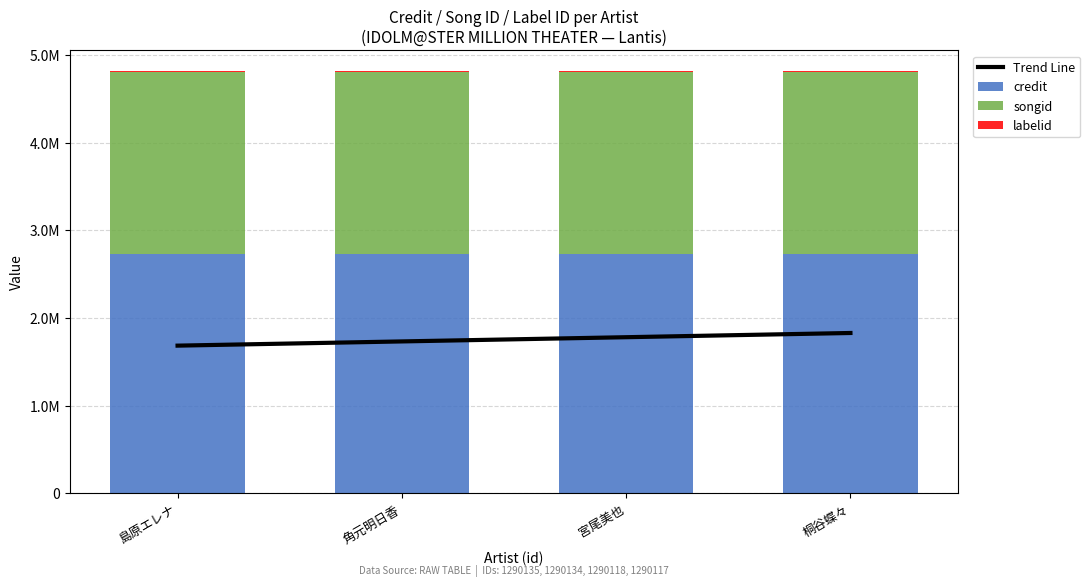

What are all the series names shown in the legend?

Trend Line, credit, songid, labelid